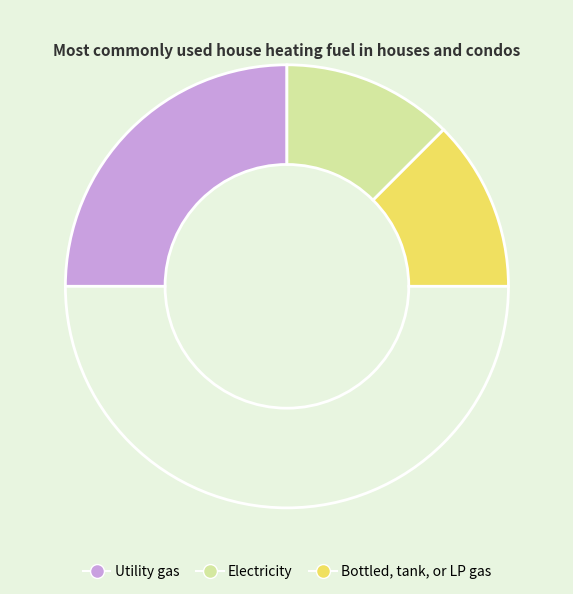

How many segments does this pie chart have?

4